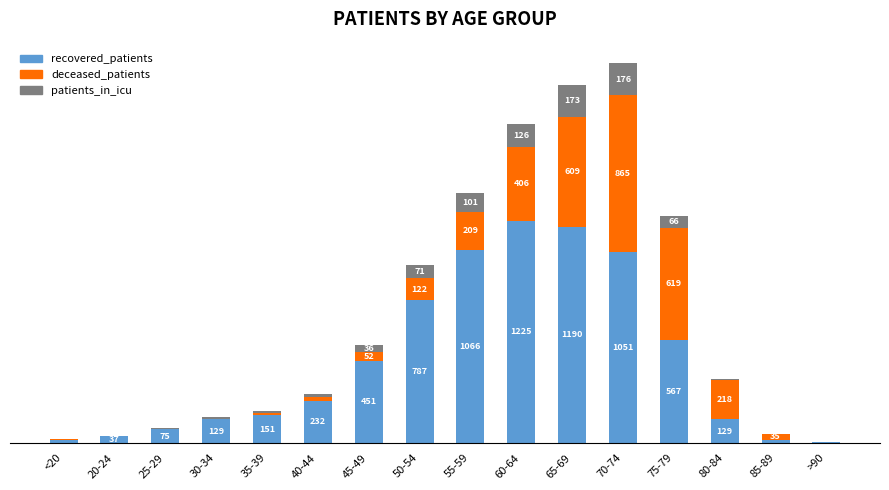

Which category has the highest value in the recovered_patients series?

60-64